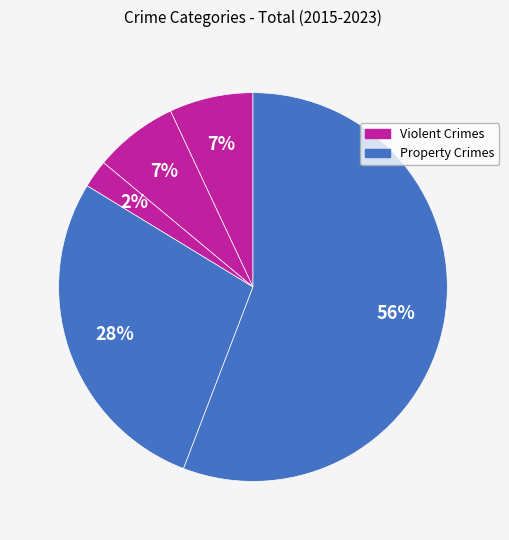

How many segments does this pie chart have?

5